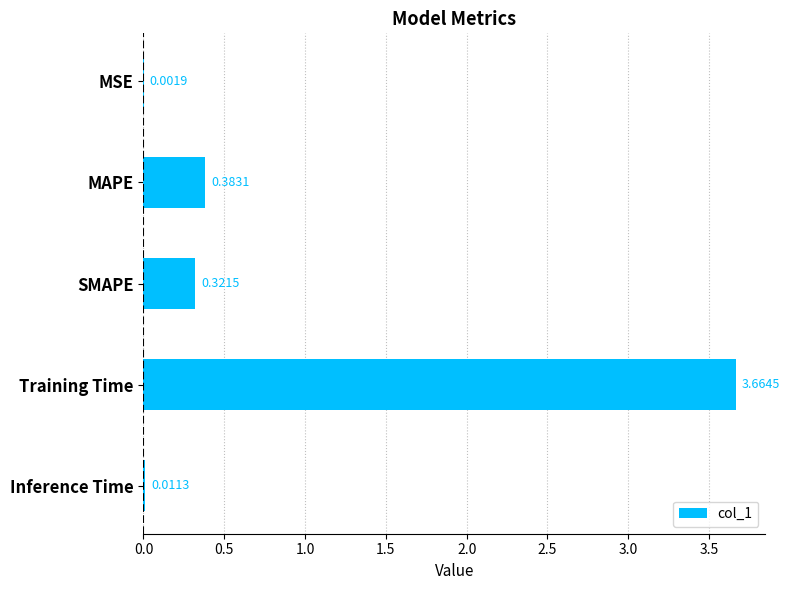

What is the sum of all values?

4.4